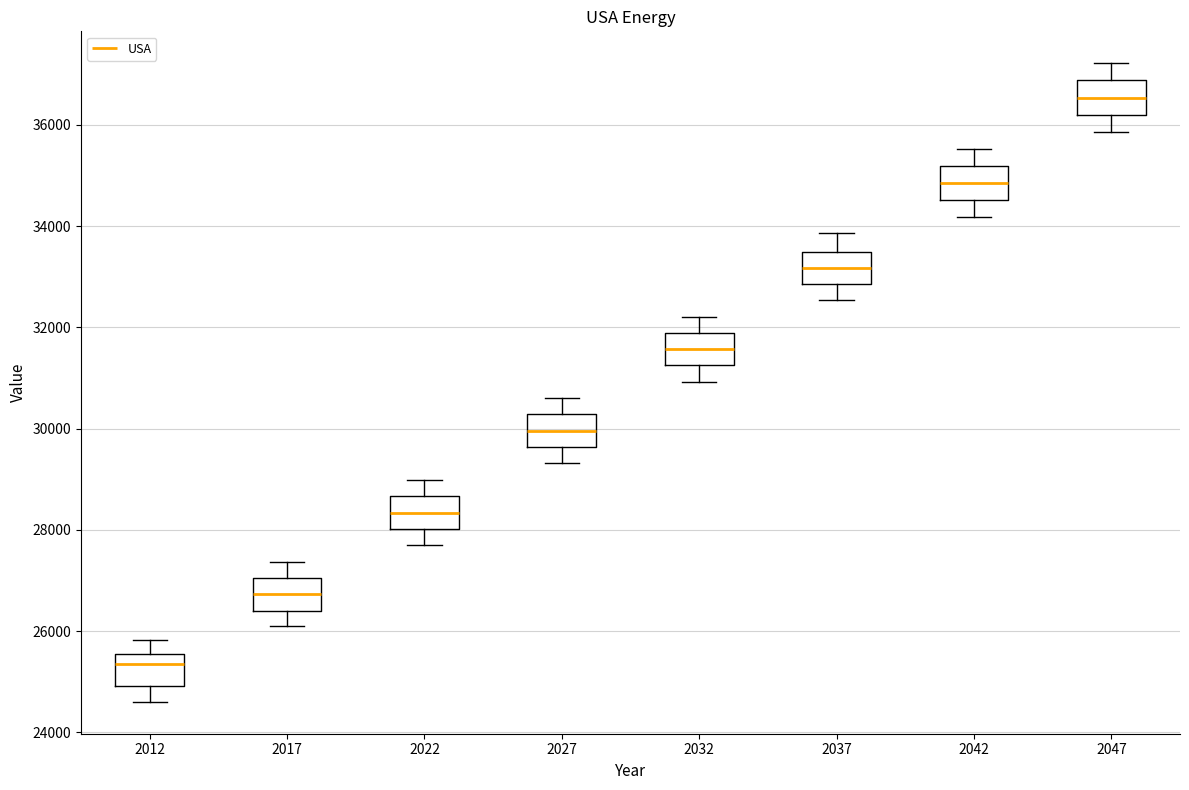

Reading left to right, read every box against the y-axis: the position of its median line, the range the box covers, and the ends of its whiskers. The values are not printed on the chart, so give them approximately, as read against the axis.

2012: median 25400, box 25000 to 25600, whiskers 24600 to 25800
2017: median 26800, box 26400 to 27000, whiskers 26000 to 27400
2022: median 28400, box 28000 to 28600, whiskers 27600 to 29000
2027: median 30000, box 29600 to 30200, whiskers 29400 to 30600
2032: median 31600, box 31200 to 31800, whiskers 31000 to 32200
2037: median 33200, box 32800 to 33400, whiskers 32600 to 33800
2042: median 34800, box 34600 to 35200, whiskers 34200 to 35600
2047: median 36600, box 36200 to 36800, whiskers 35800 to 37200